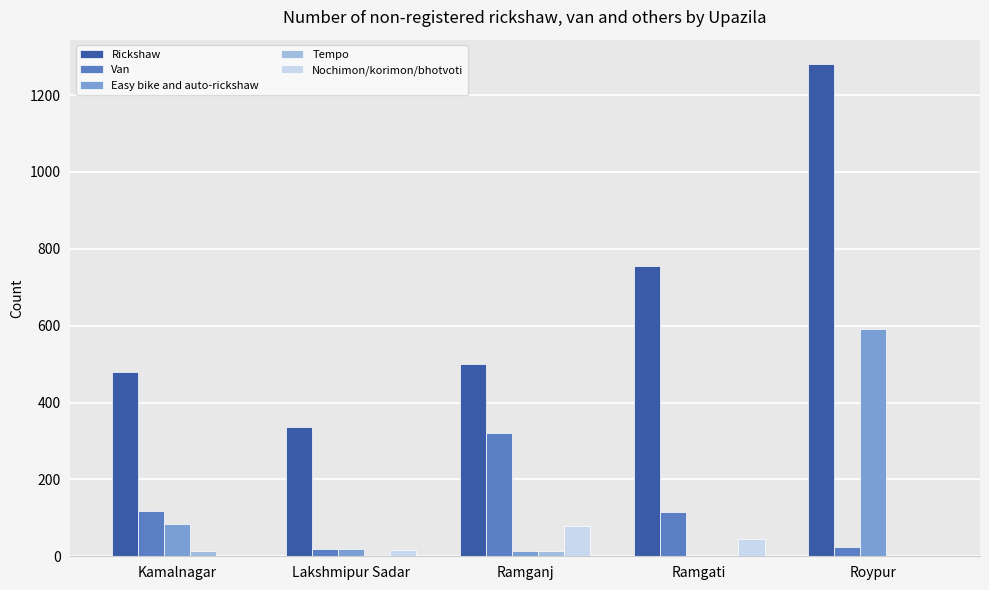

What is the spread (max minus min) of values at Roypur?

1280